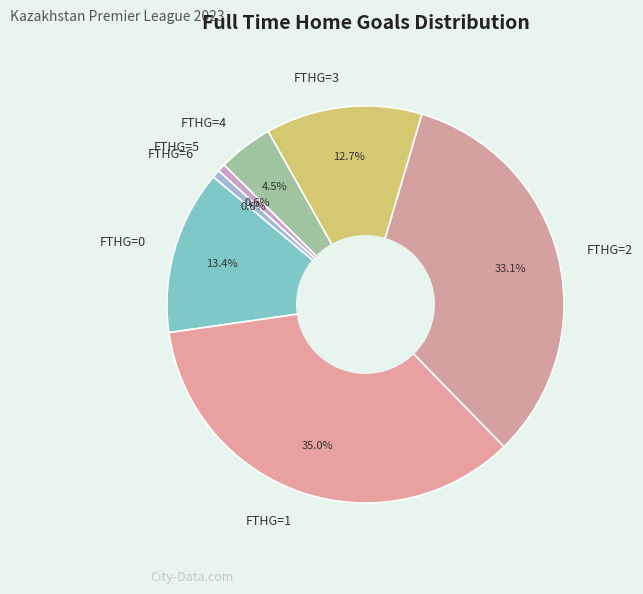

What percentage is NOT represented by FTHG=1?

65.0%